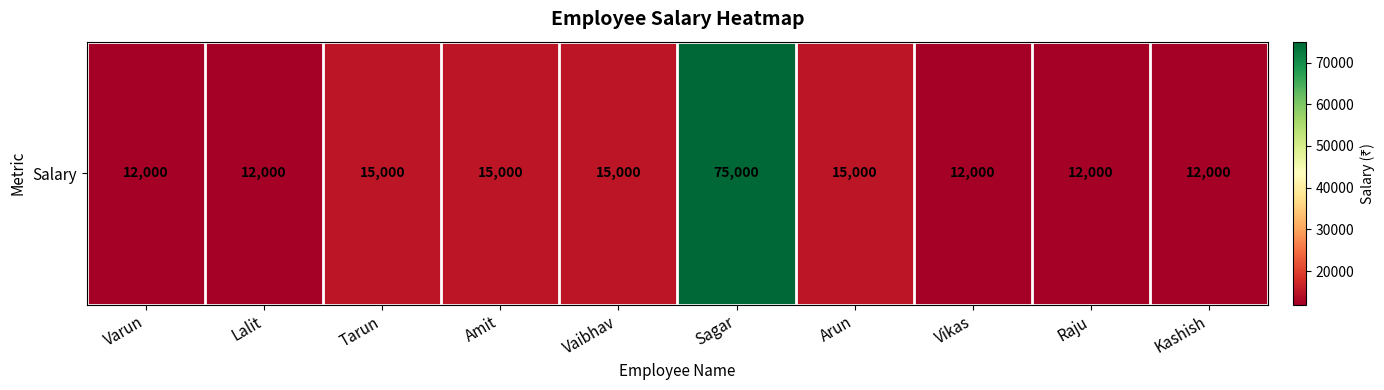

Reading right to left, what are all the values shown in this chart?

12000	12000	12000	15000	75000	15000	15000	15000	12000	12000